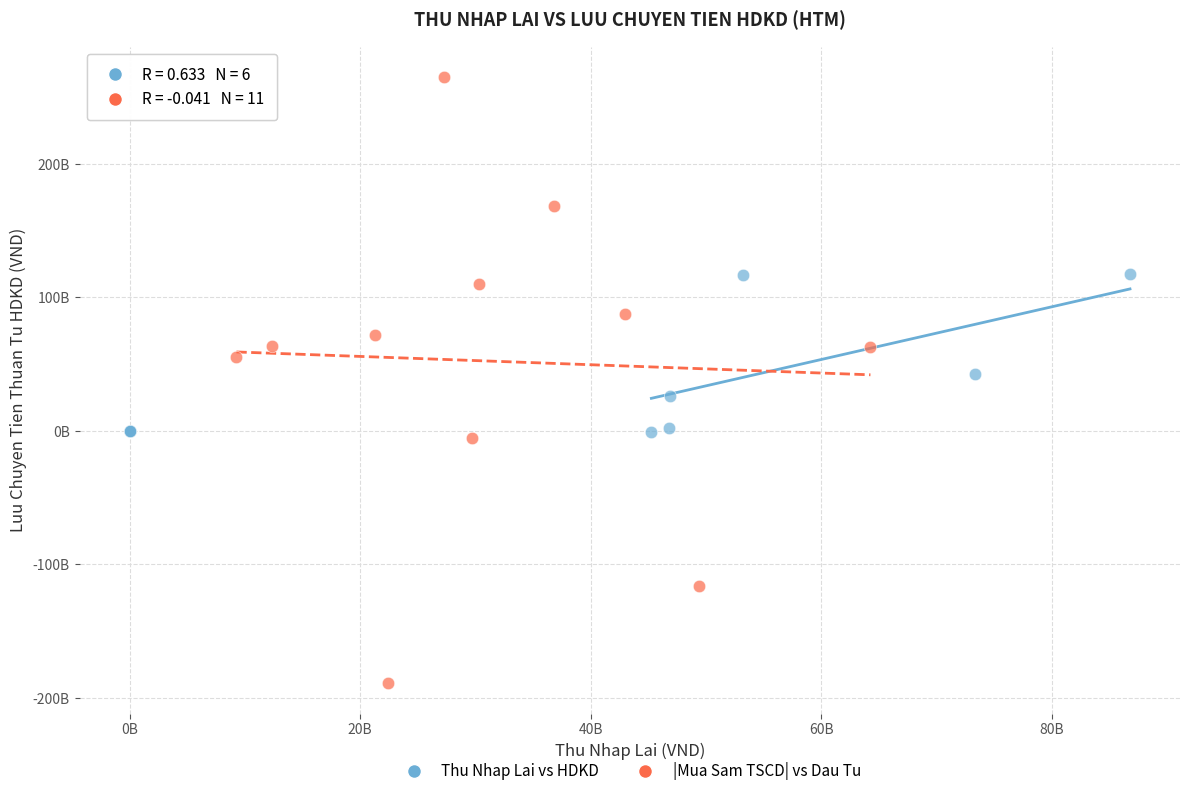

What are all the series names shown in the legend?

Thu Nhap Lai vs HDKD, |Mua Sam TSCD| vs Dau Tu